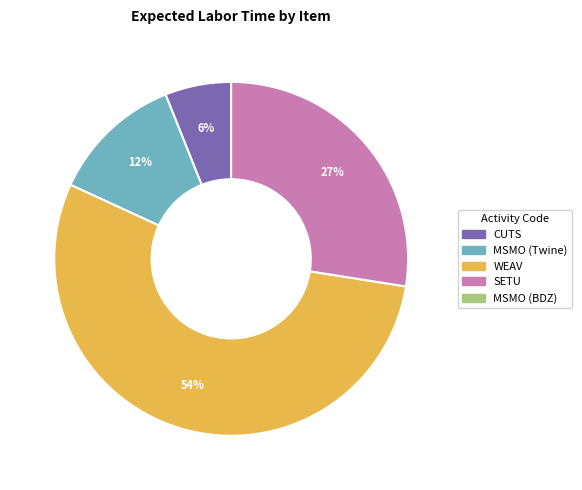

Is there any slice that represents more than half of the pie?

Yes